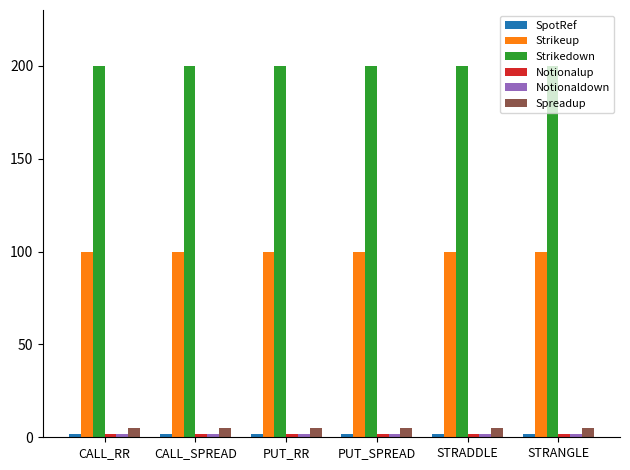

True or false: Spreadup has a value of 5 at STRANGLE.

True